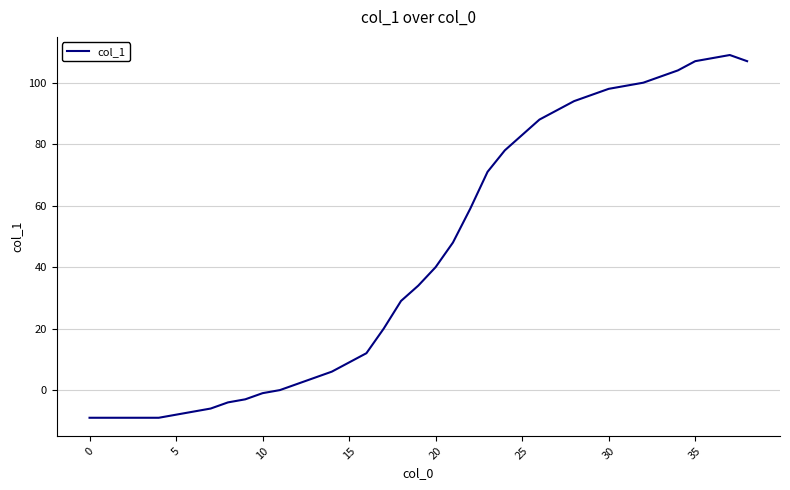

Does the chart have visible grid lines?

Yes